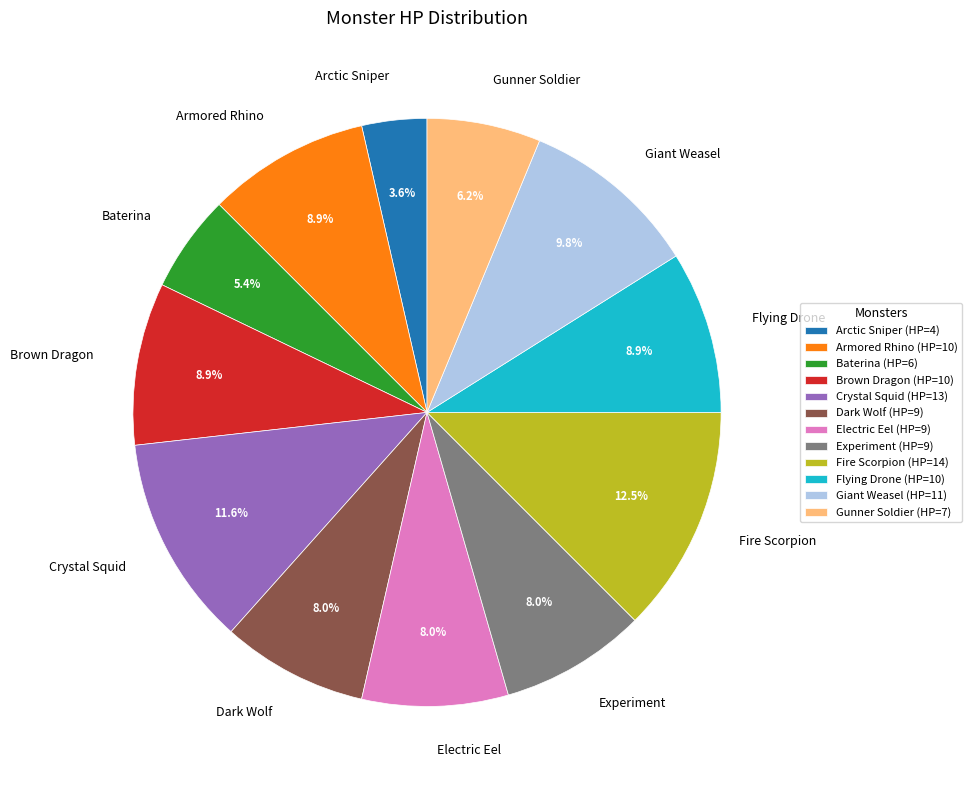

Is it true that Flying Drone is 1% of the pie?

False